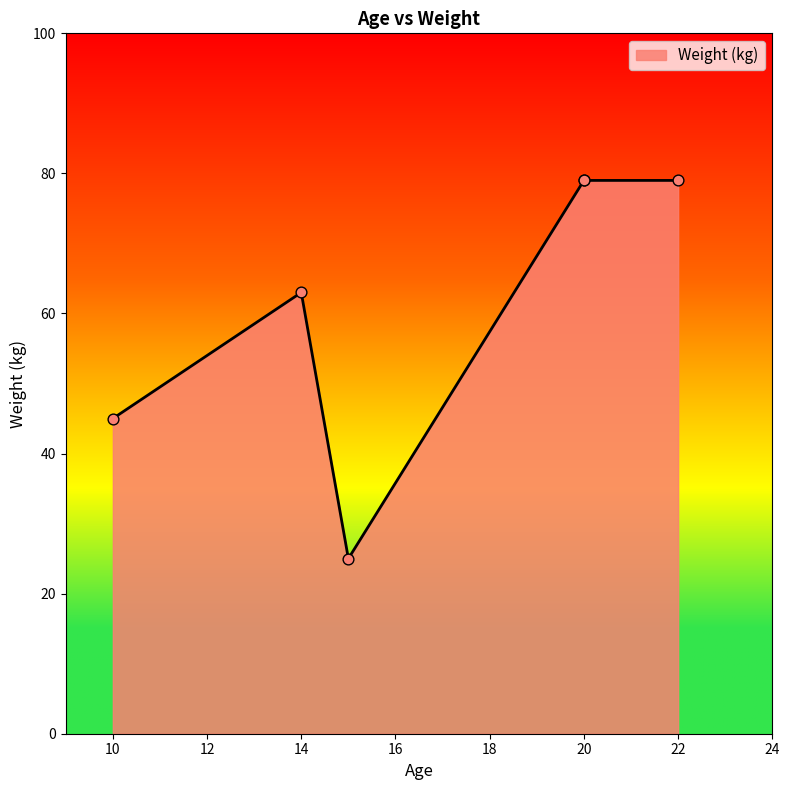

What is the change in value from 10 to 20?

+34